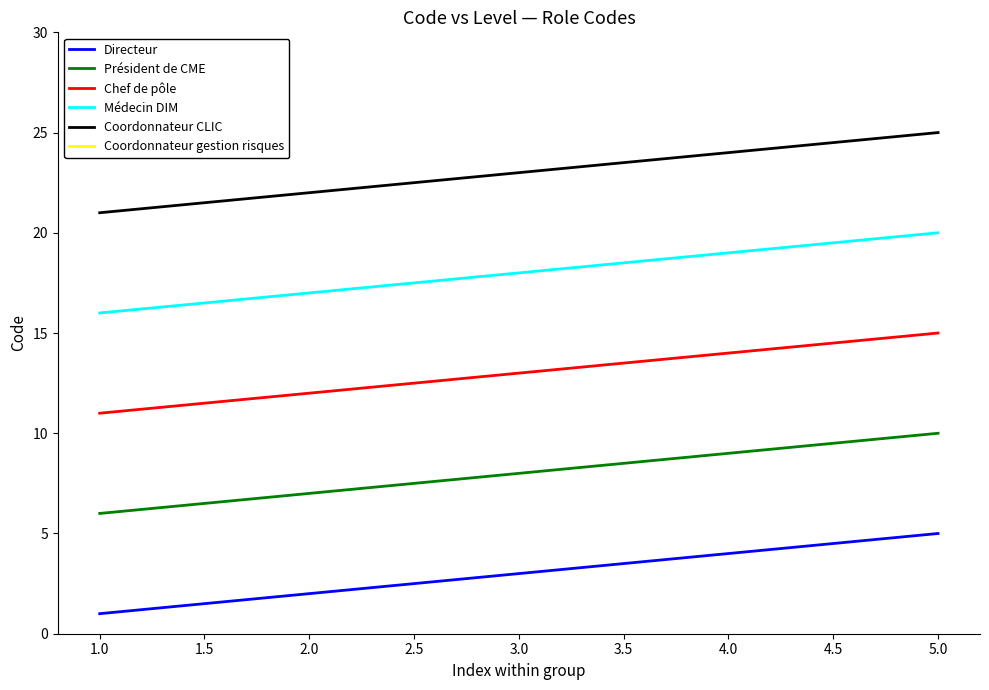

Rank the categories by Directeur value from highest to lowest.

5.0, 4.0, 3.0, 2.0, 1.0